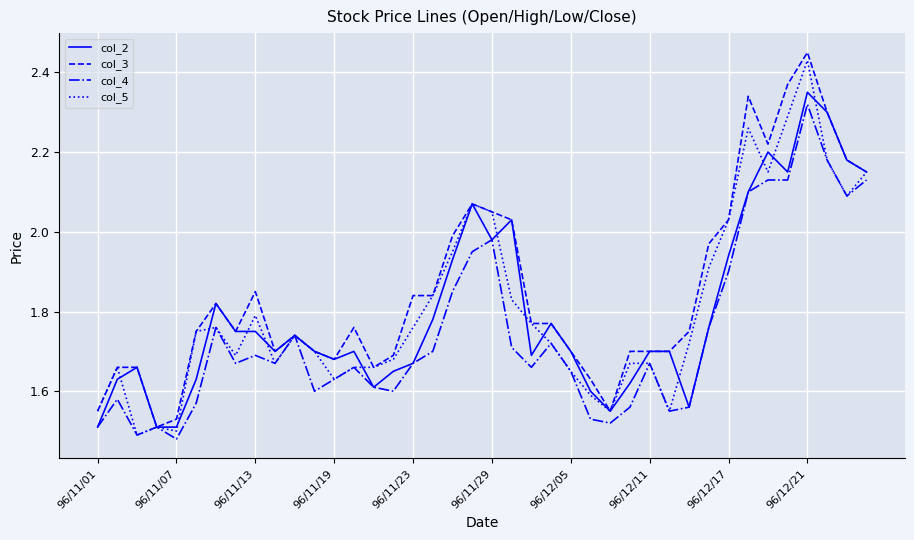

Which series has the largest total across all categories?

col_3